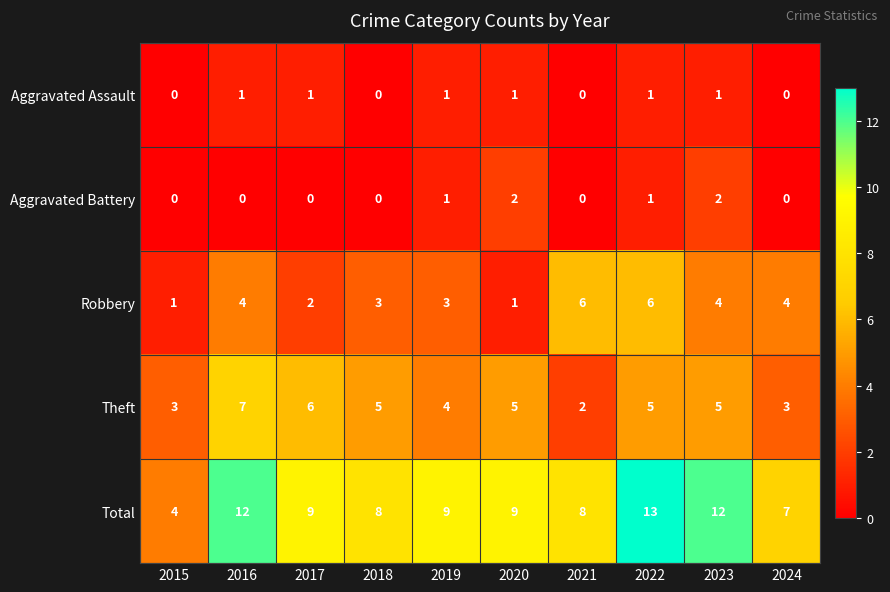

Rank the series by their maximum value, from lowest to highest.

Aggravated Assault, Aggravated Battery, Robbery, Theft, Total